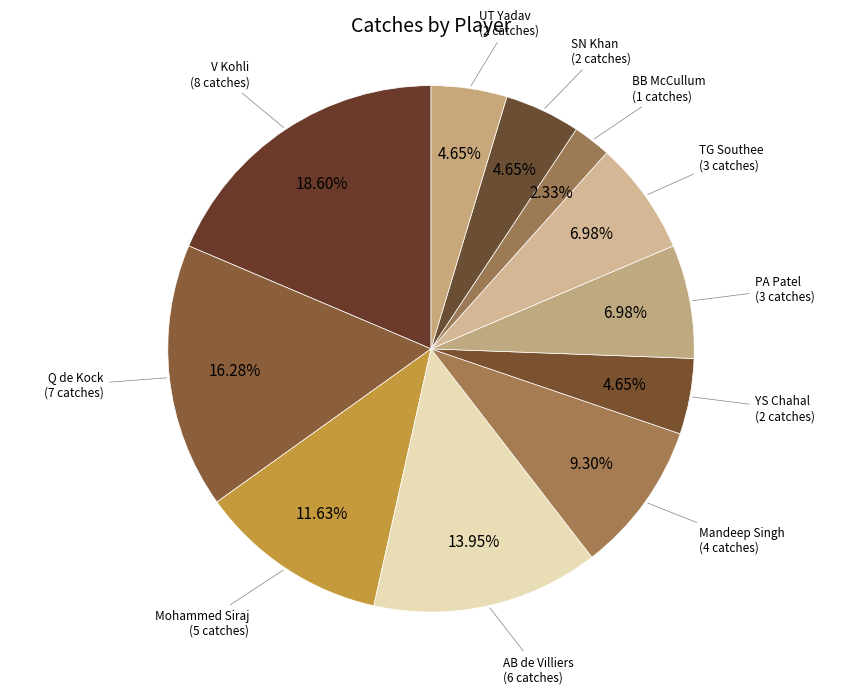

Which category has the biggest portion of the pie?

V Kohli